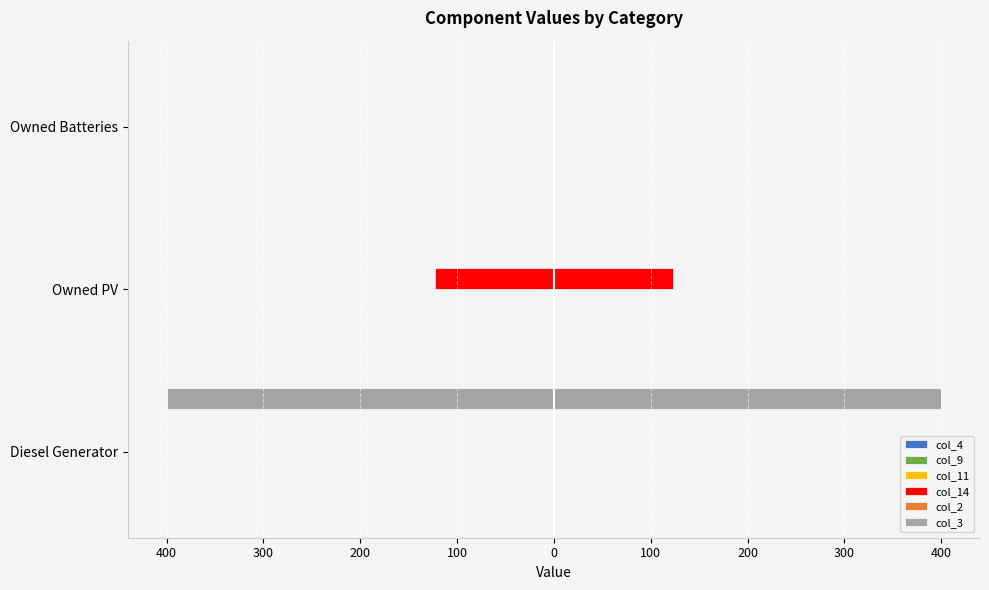

How many data points does each series have?

3